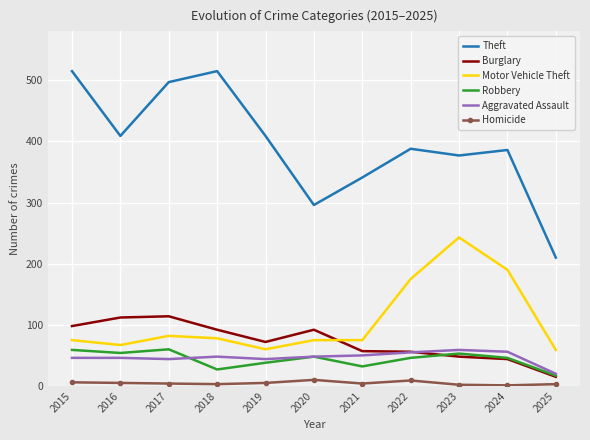

Is the value of Burglary at 2016 greater than the value of Robbery at 2020?

Yes